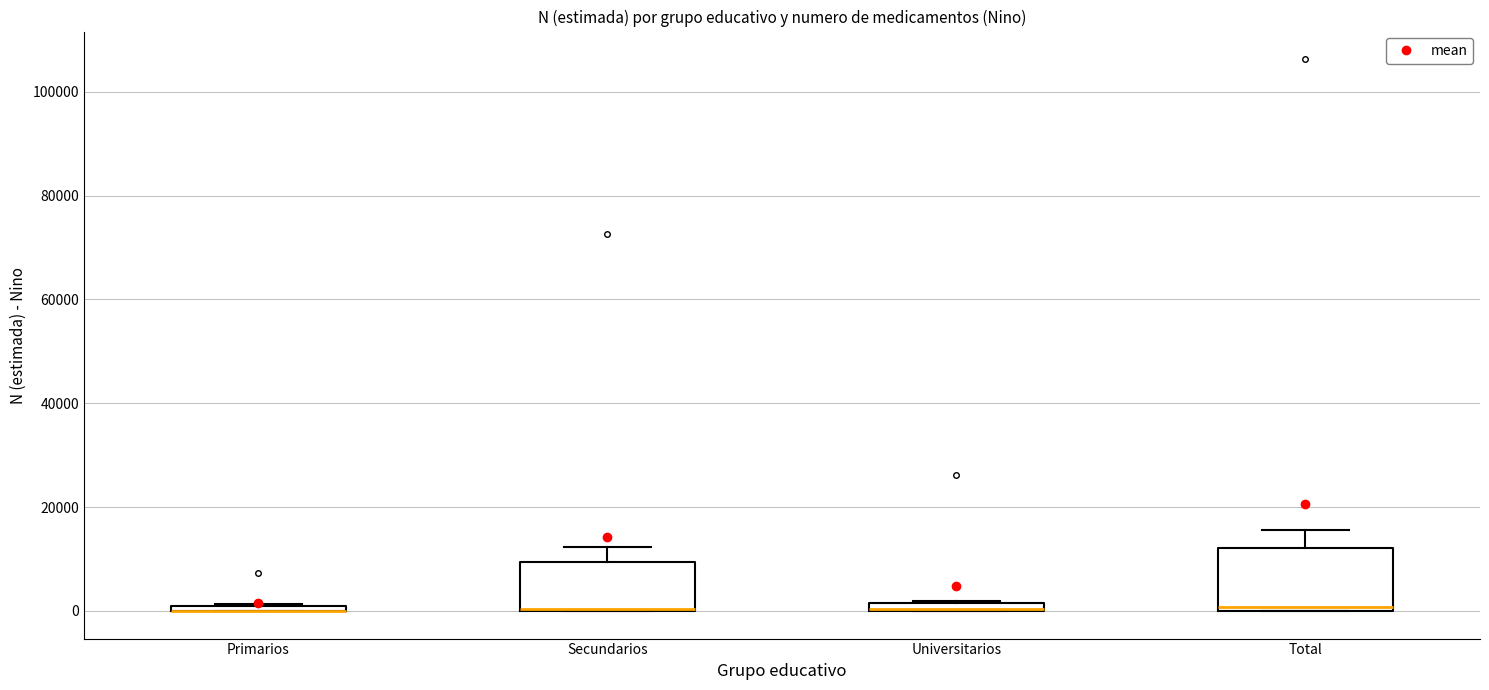

Where does the upper whisker of the box for Total end on the y-axis? The values are not printed on the chart, so give them approximately, as read against the axis.

16000